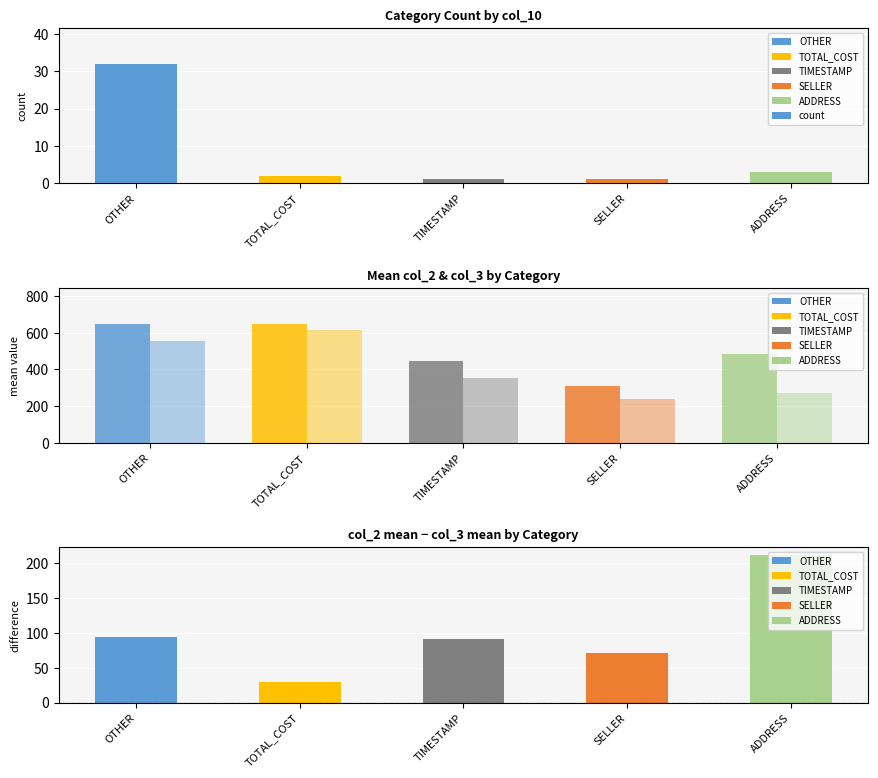

The value of count at SELLER is 1. True or false?

True